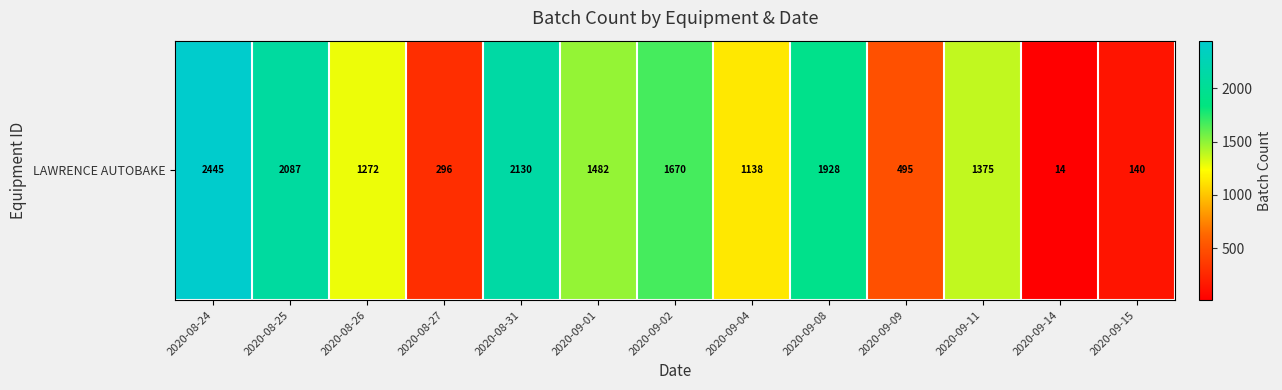

True or false: the data shows 1482 at 2020-09-01.

True